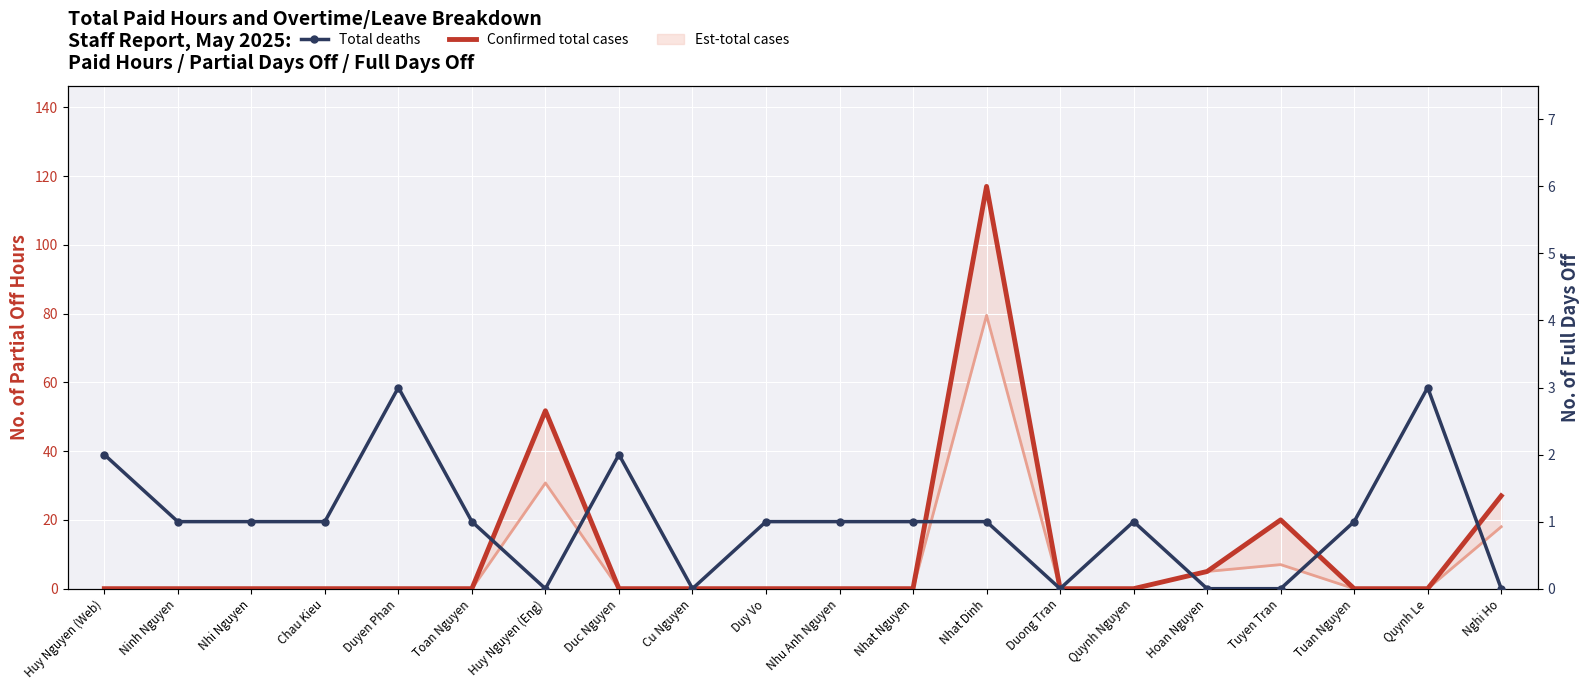

What position from the left is Nhat Dinh?

13